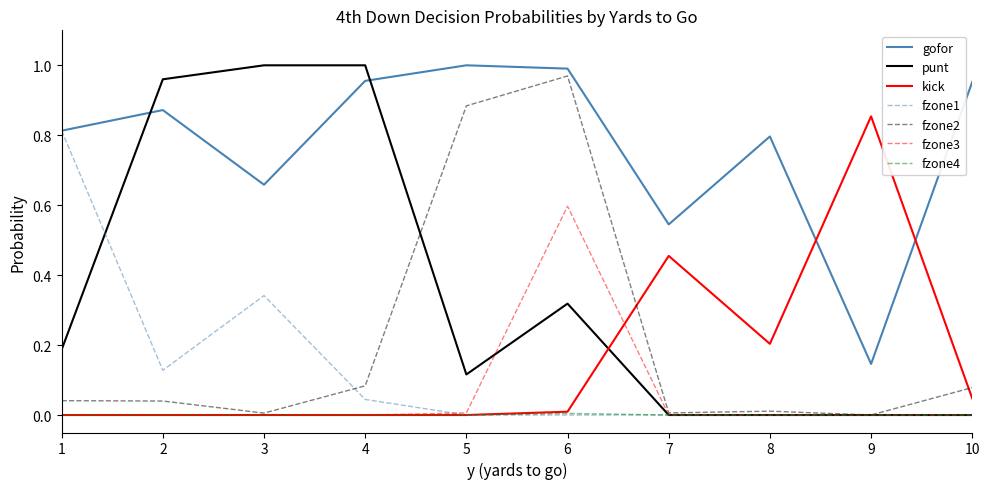

In gofor, how many points are higher than both neighbors (excluding endpoints)?

3